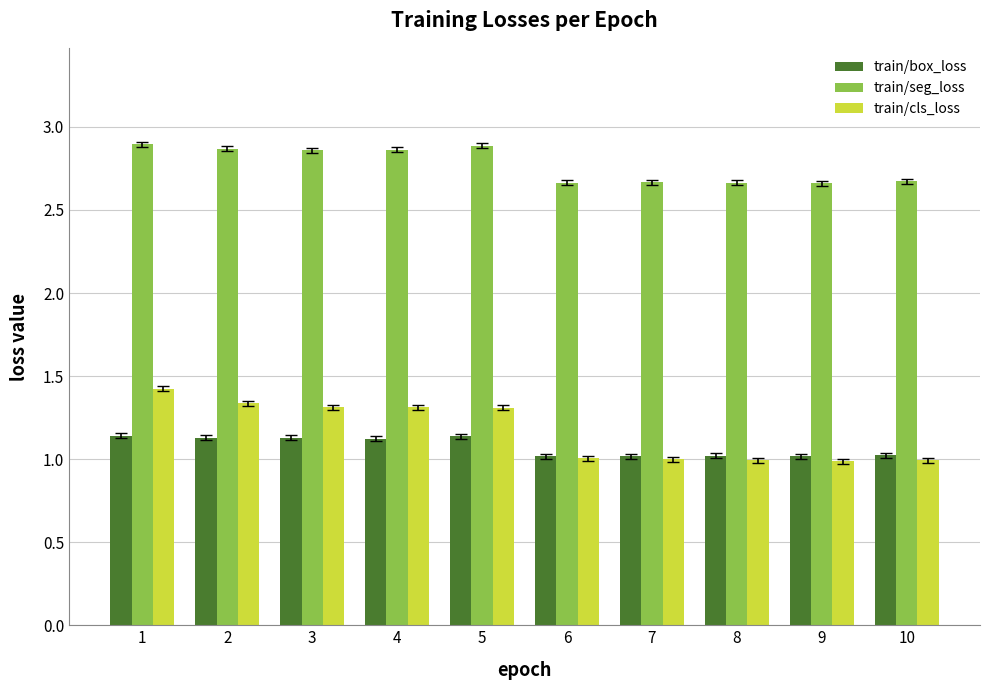

At how many categories does at least one series exceed 1?

10